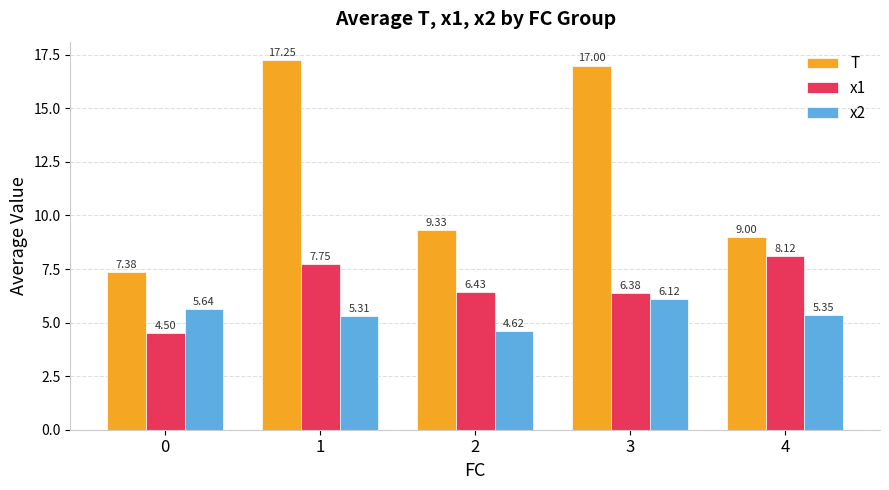

Count the number of categories in the chart.

5